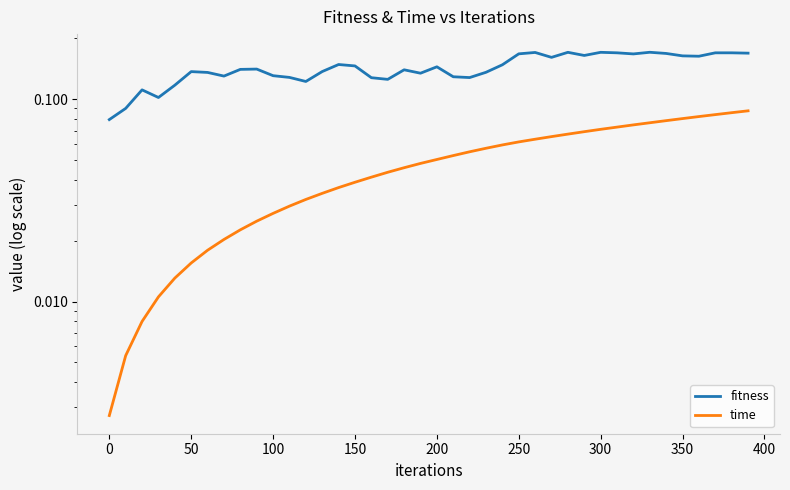

What is the difference between the maximum and minimum values in the time series?

0.1